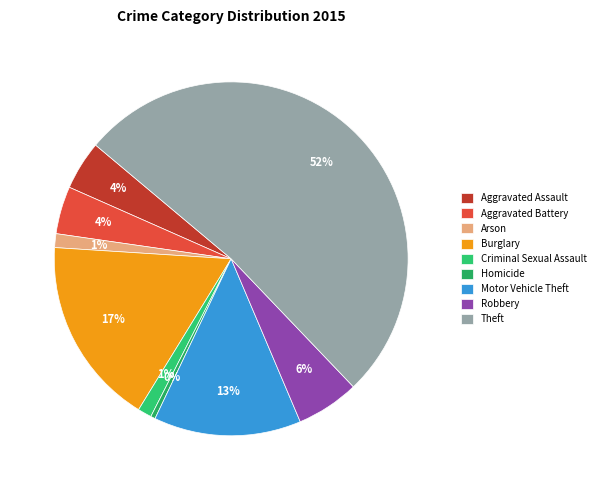

How many segments does this pie chart have?

9